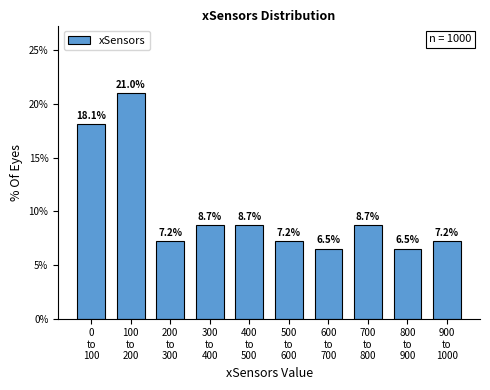

Reading left to right, extract all data points from this chart.

18.1	21.0	7.2	8.7	8.7	7.2	6.5	8.7	6.5	7.2